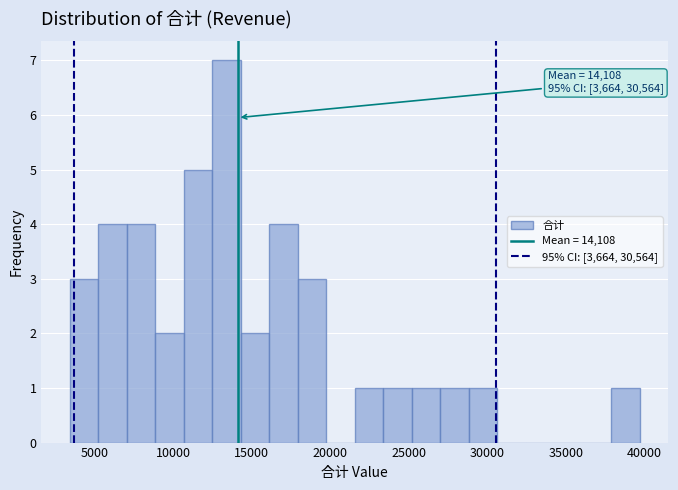

Around what value on the x-axis is the tallest bar? Give the approximate position of its centre, as read against the axis.

13500